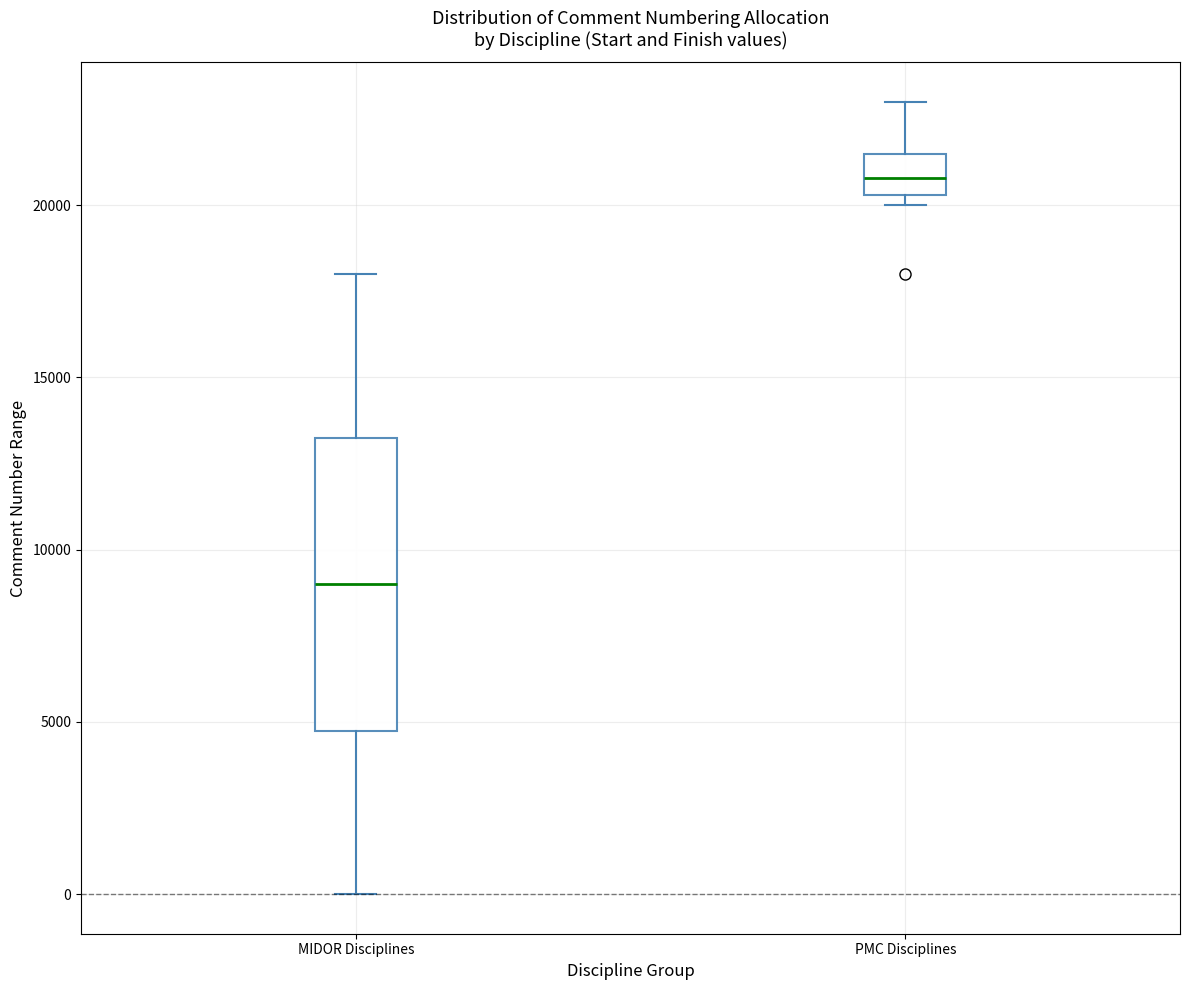

Which box's median line is the highest?

PMC Disciplines